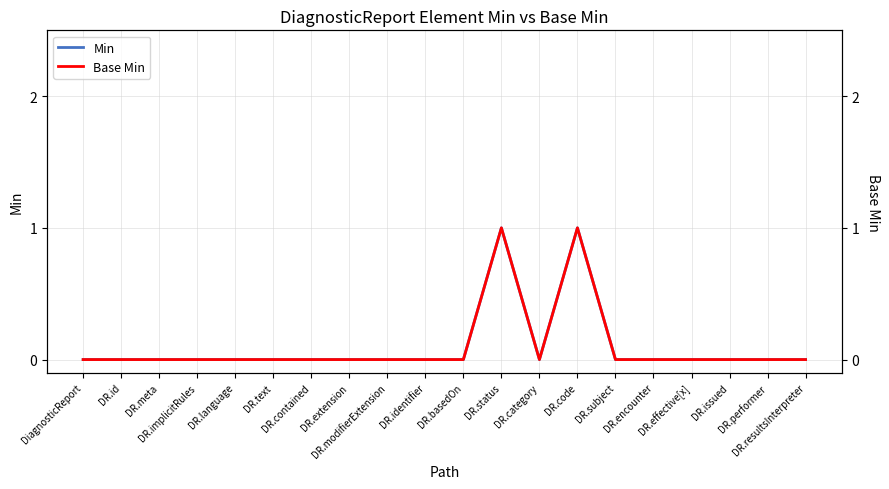

Where is the first local minimum for Min?

DR.category